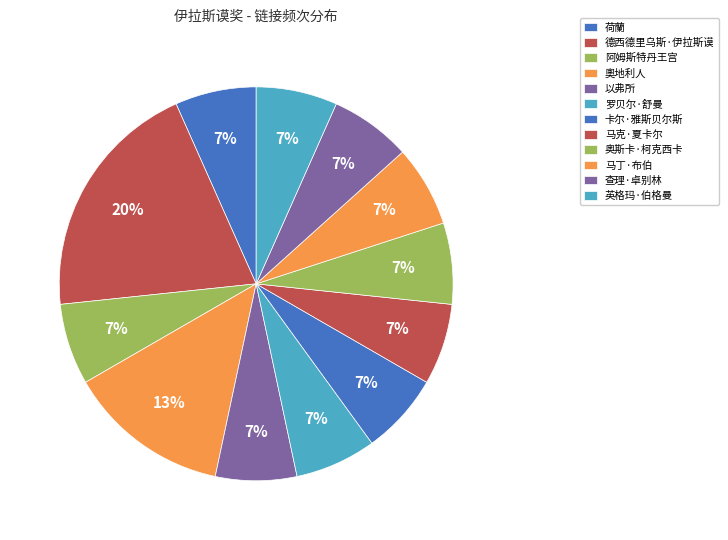

Rank the categories by value from lowest to highest.

荷蘭, 阿姆斯特丹王宫, 以弗所, 罗贝尔·舒曼, 卡尔·雅斯贝尔斯, 马克·夏卡尔, 奥斯卡·柯克西卡, 马丁·布伯, 查理·卓别林, 英格玛·伯格曼, 奧地利人, 德西德里乌斯·伊拉斯谟